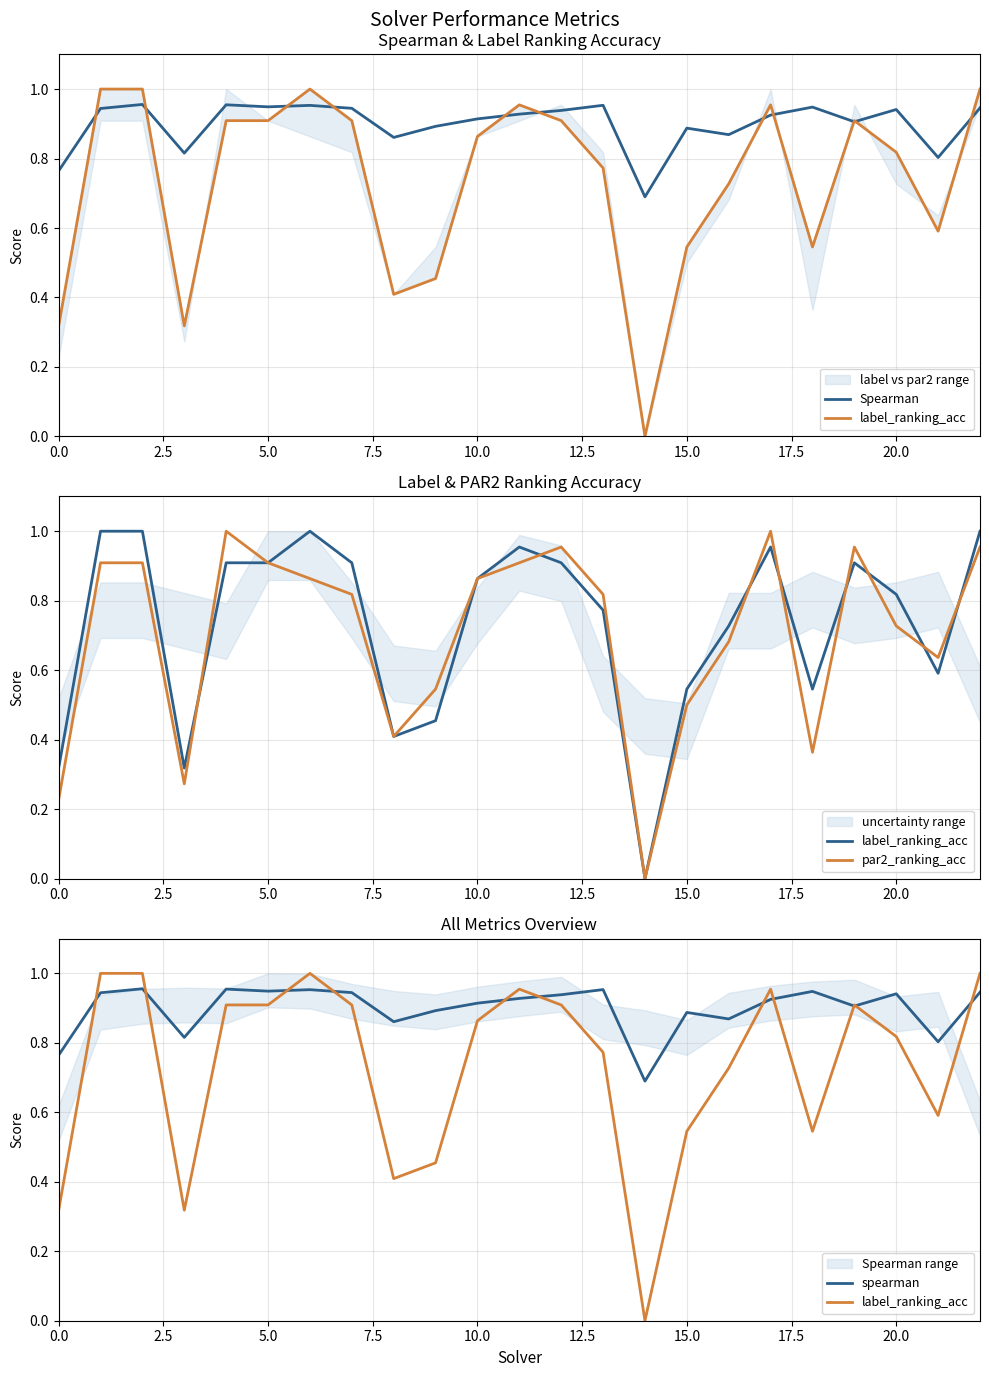

What is the sum of all Spearman values?

20.7